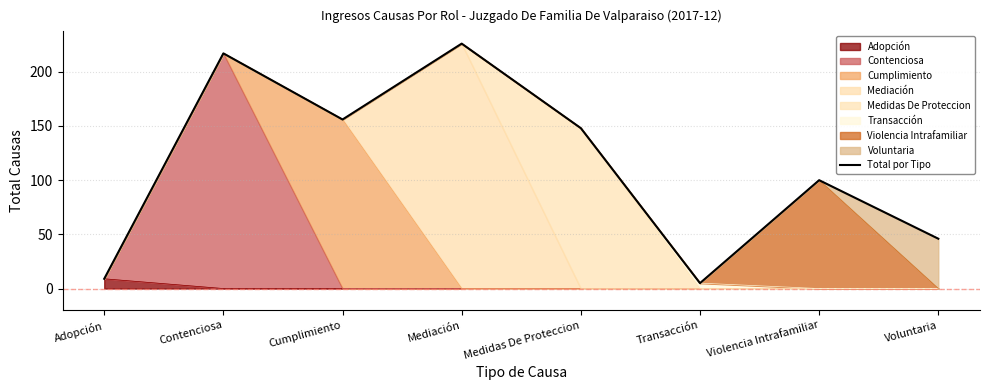

Which category has the highest value across all series?

Mediación